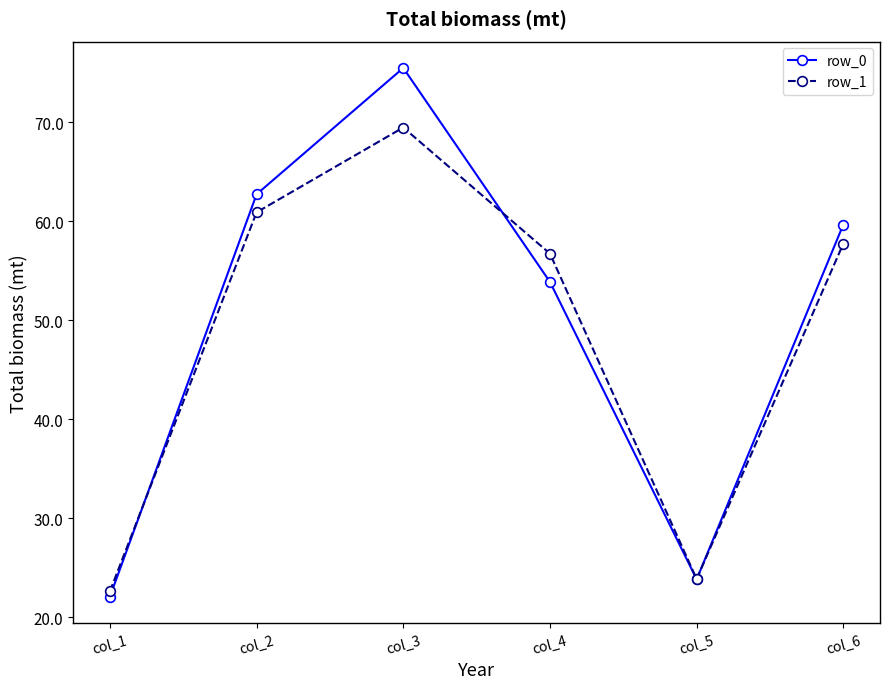

True or false: row_0 has more than 2 points higher than both neighbors.

False